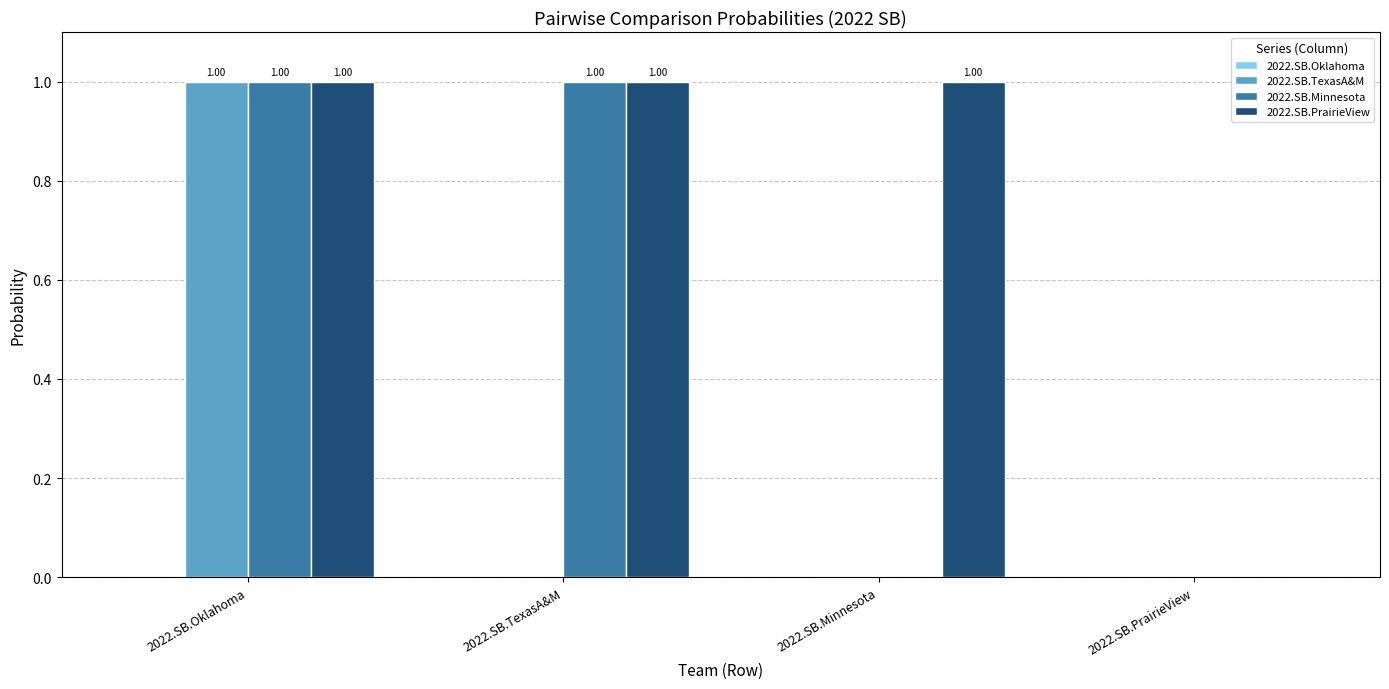

Count the number of categories in the chart.

4